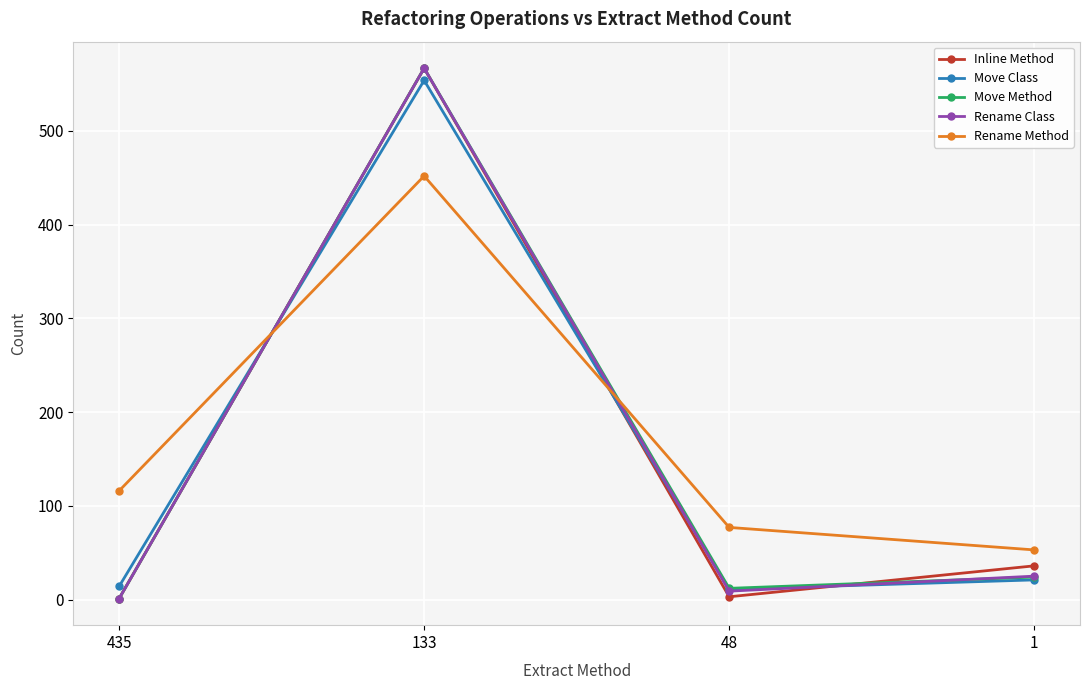

Which series has the largest total across all categories?

Rename Method